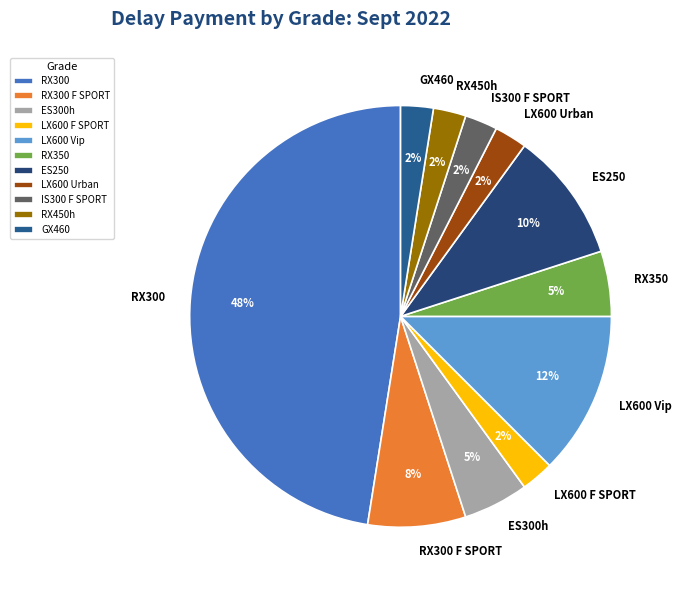

How many segments does this pie chart have?

11